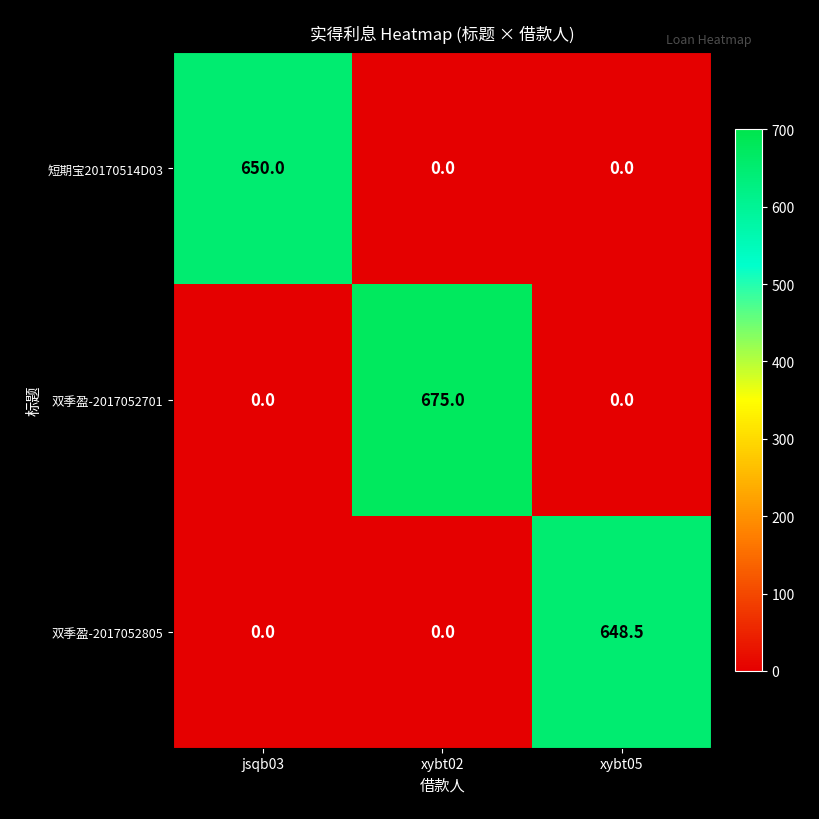

At which label does 双季盈-2017052805 reach its peak?

xybt05